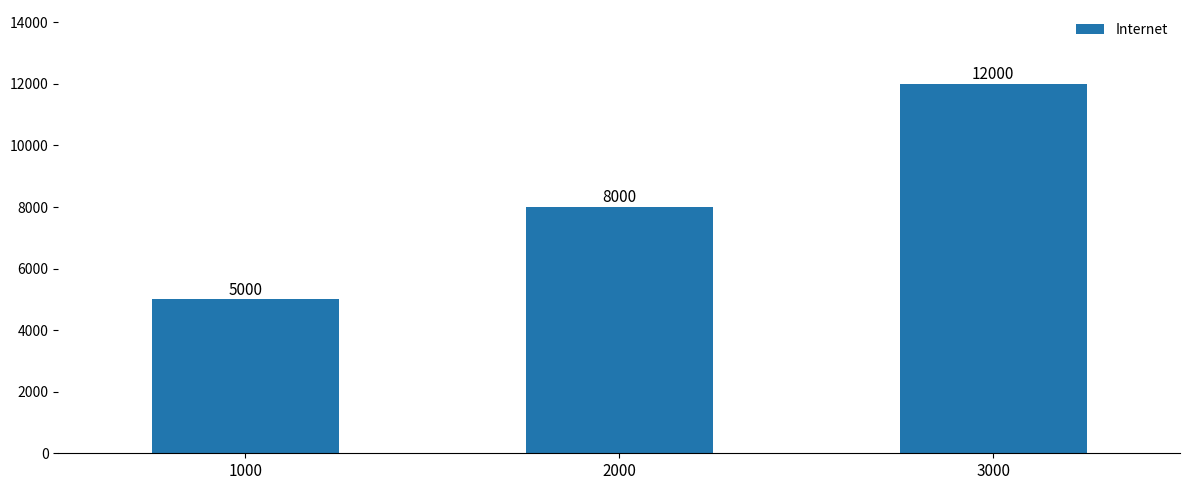

At which label is the value closest to 8500?

2000